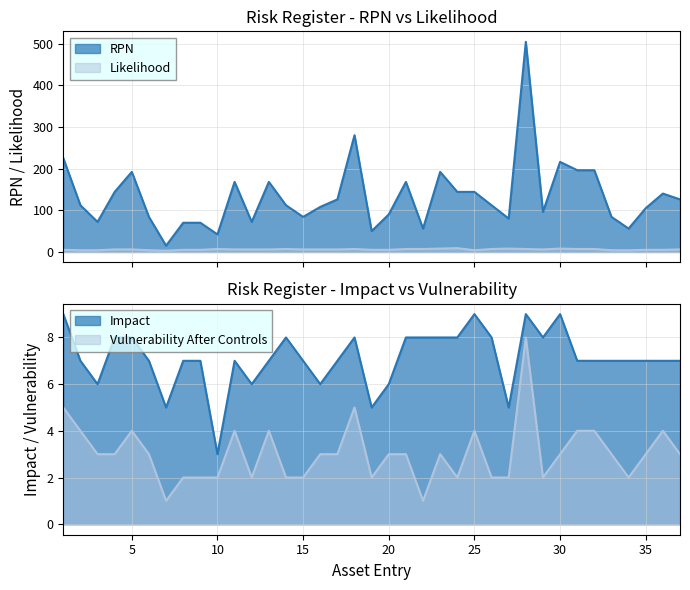

Rank the categories by Vulnerability After Controls value from highest to lowest.

28, 1, 18, 2, 5, 11, 13, 25, 31, 32, 36, 3, 4, 6, 16, 17, 20, 21, 23, 30, 33, 35, 37, 8, 9, 10, 12, 14, 15, 19, 24, 26, 27, 29, 34, 7, 22